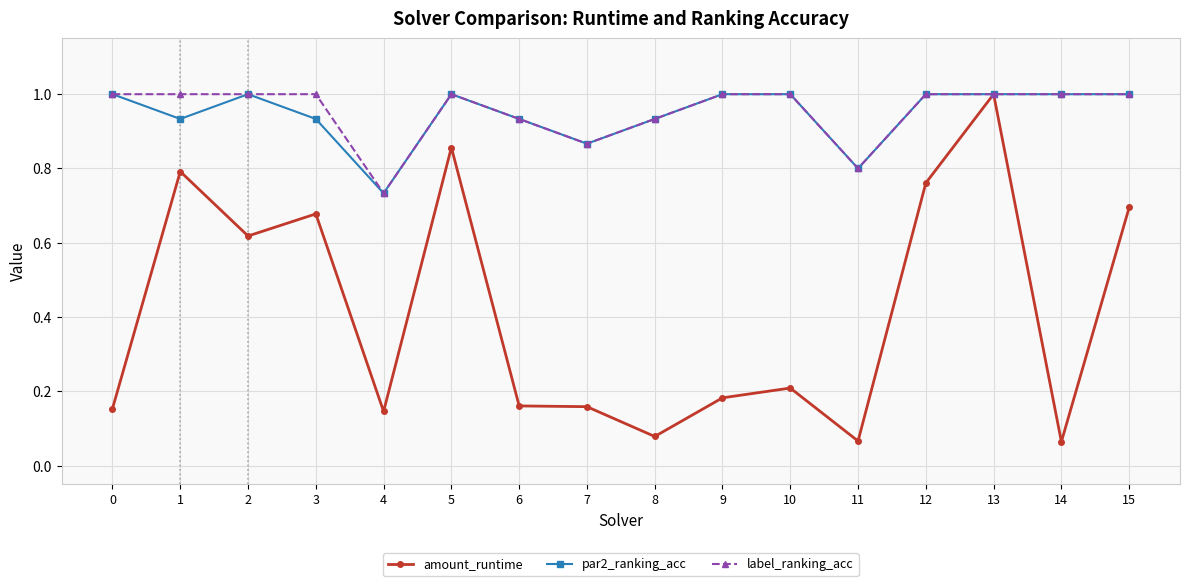

At how many categories does at least one series exceed 0?

16